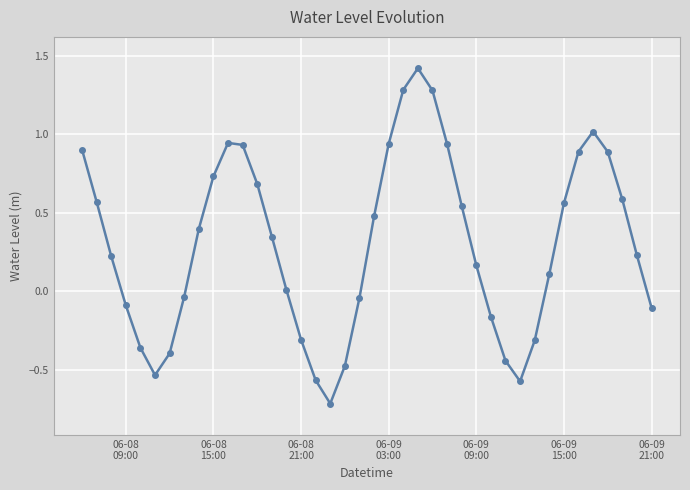

What is the value of the 25th point from the left?

1.3